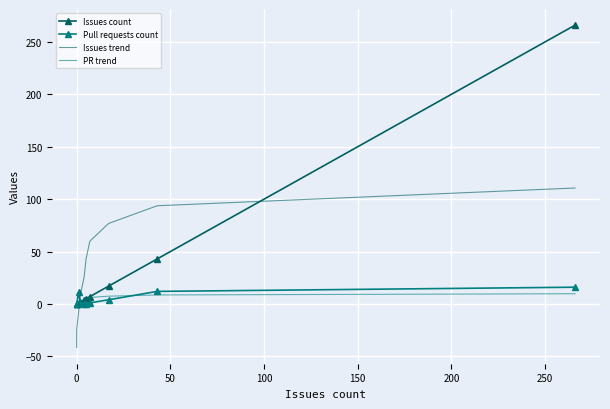

How many data points in Pull requests count are less than 1?

4